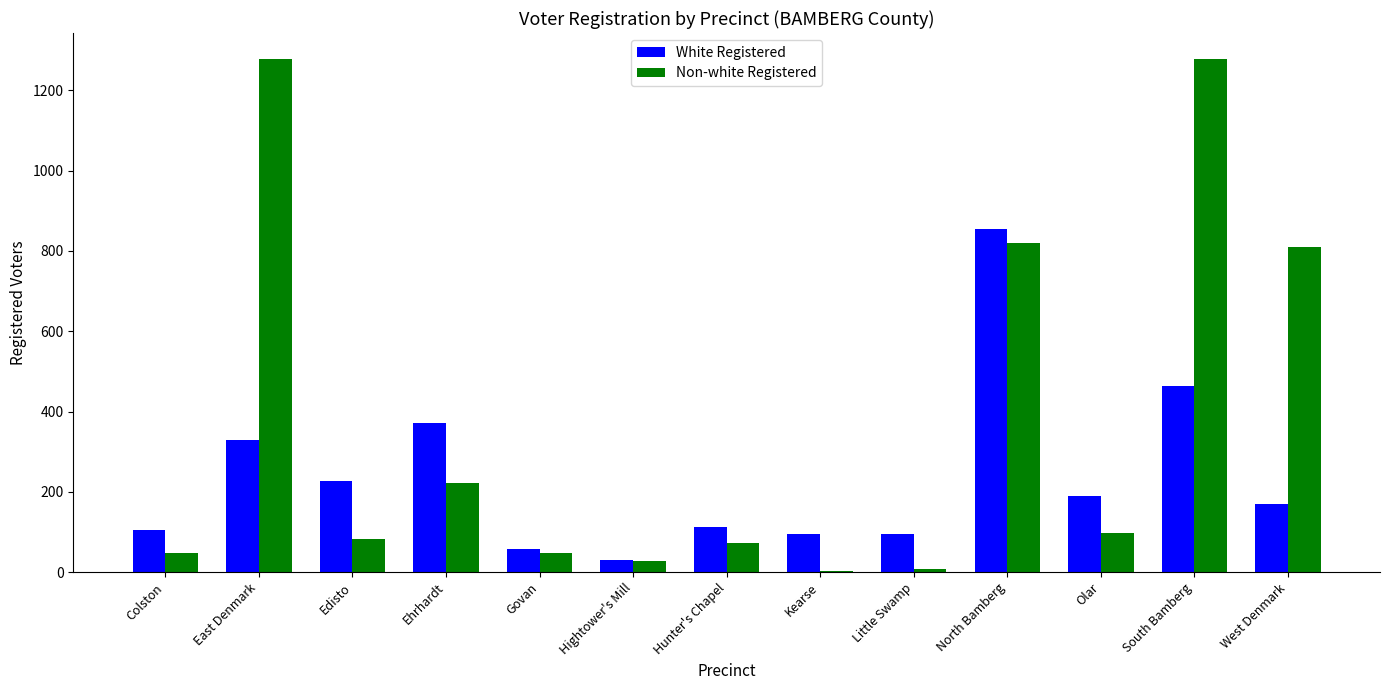

Which series changed the most between North Bamberg and West Denmark?

White Registered